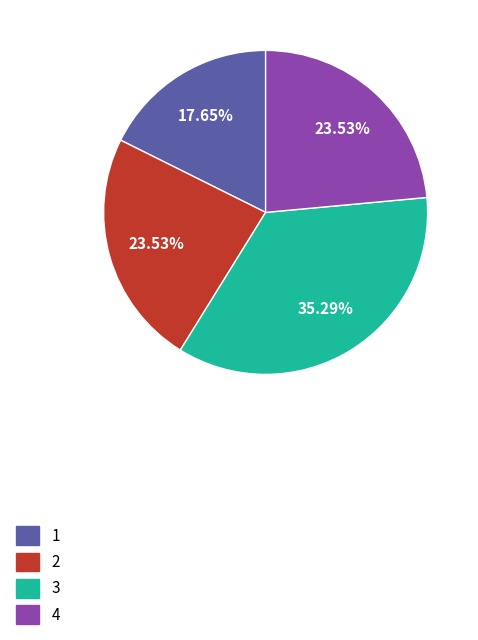

What percentage is NOT represented by 4?

76.5%